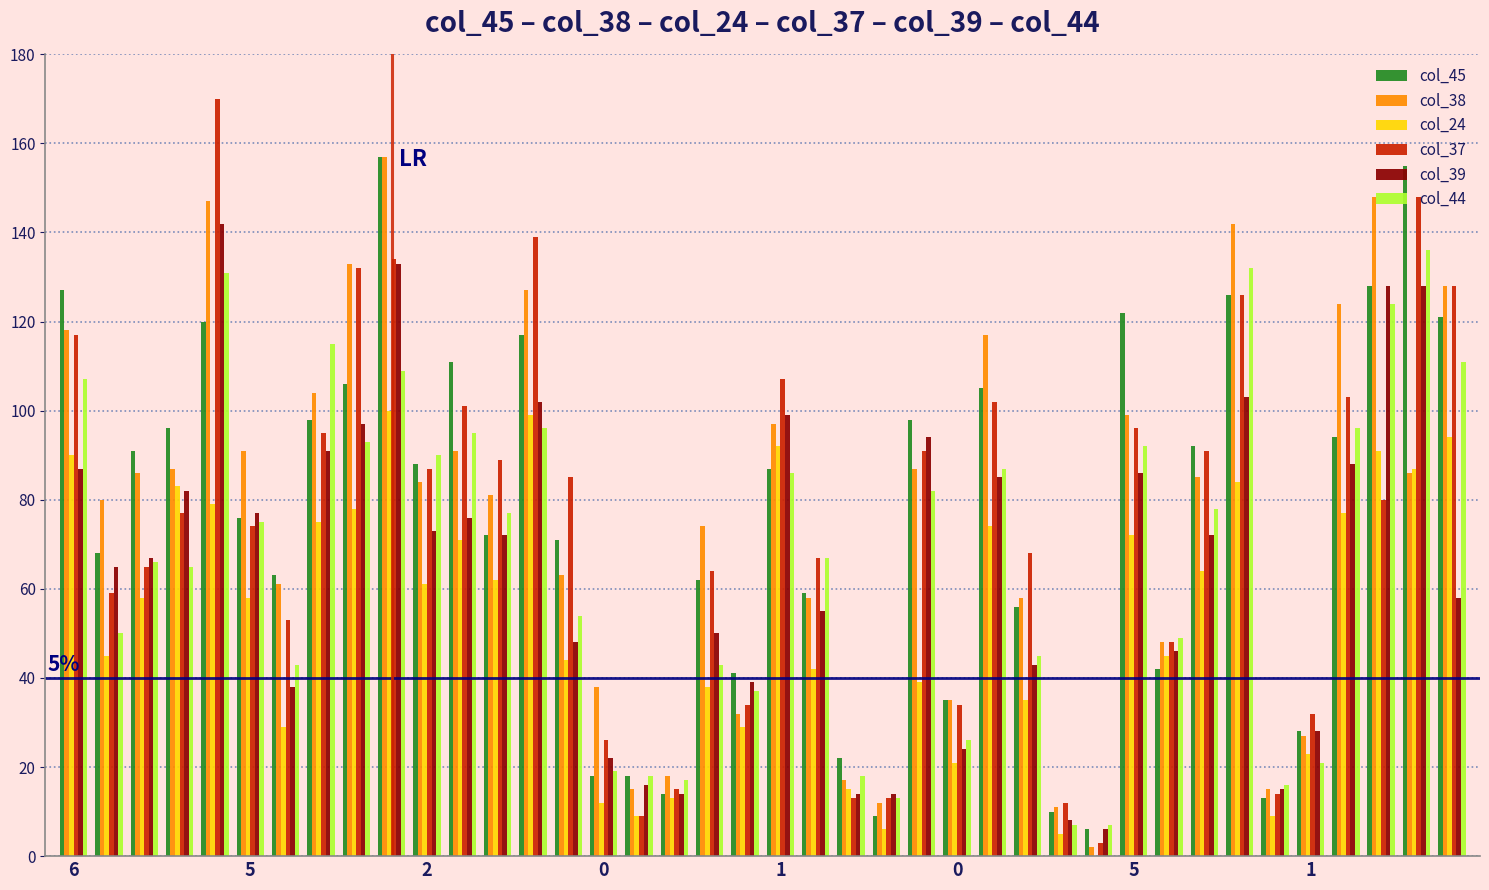

Reading right to left, what are all the values shown in this chart?

col_45: 121	155	128	94	28	13	126	92	42	122	6	10	56	105	35	98	9	22	59	87	41	62	14	18	18	71	117	72	111	88	157	106	98	63	76	120	96	91	68	127
col_38: 128	86	148	124	27	15	142	85	48	99	2	11	58	117	35	87	12	17	58	97	32	74	18	15	38	63	127	81	91	84	157	133	104	61	91	147	87	86	80	118
col_24: 94	87	91	77	23	9	84	64	45	72	0	5	35	74	21	39	6	15	42	92	29	38	13	9	12	44	99	62	71	61	100	78	75	29	58	79	83	58	45	90
col_37: 128	148	80	103	32	14	126	91	48	96	3	12	68	102	34	91	13	13	67	107	34	64	15	9	26	85	139	89	101	87	134	132	95	53	74	170	77	65	59	117
col_39: 58	128	128	88	28	15	103	72	46	86	6	8	43	85	24	94	14	14	55	99	39	50	14	16	22	48	102	72	76	73	133	97	91	38	77	142	82	67	65	87
col_44: 111	136	124	96	21	16	132	78	49	92	7	7	45	87	26	82	13	18	67	86	37	43	17	18	19	54	96	77	95	90	109	93	115	43	75	131	65	66	50	107